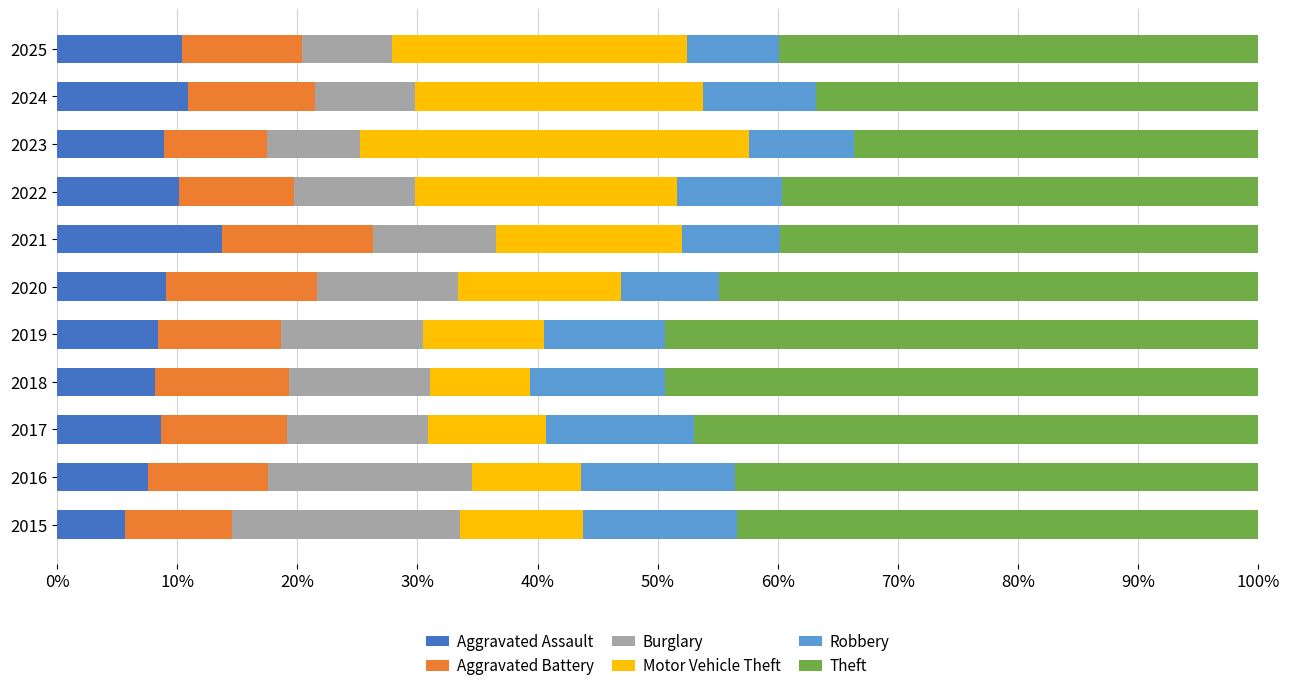

At which label does Aggravated Assault reach its peak?

2021